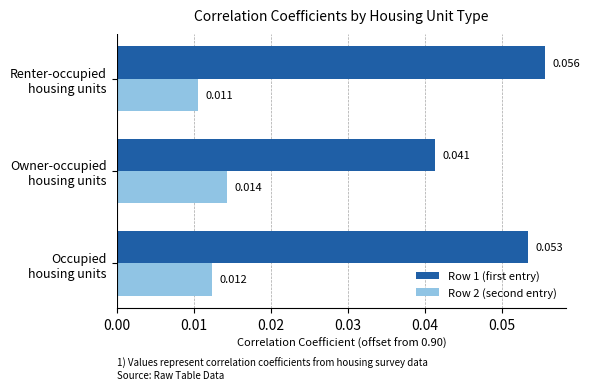

At which category is the sum across all series the highest?

Renter-occupied
housing units